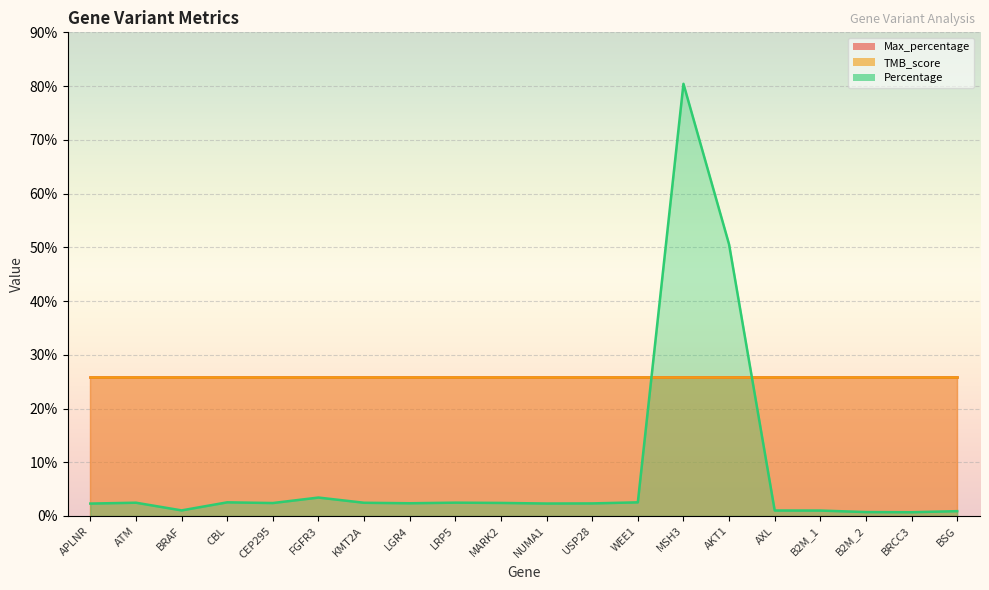

What is the label of the 5th point from the right?

AXL